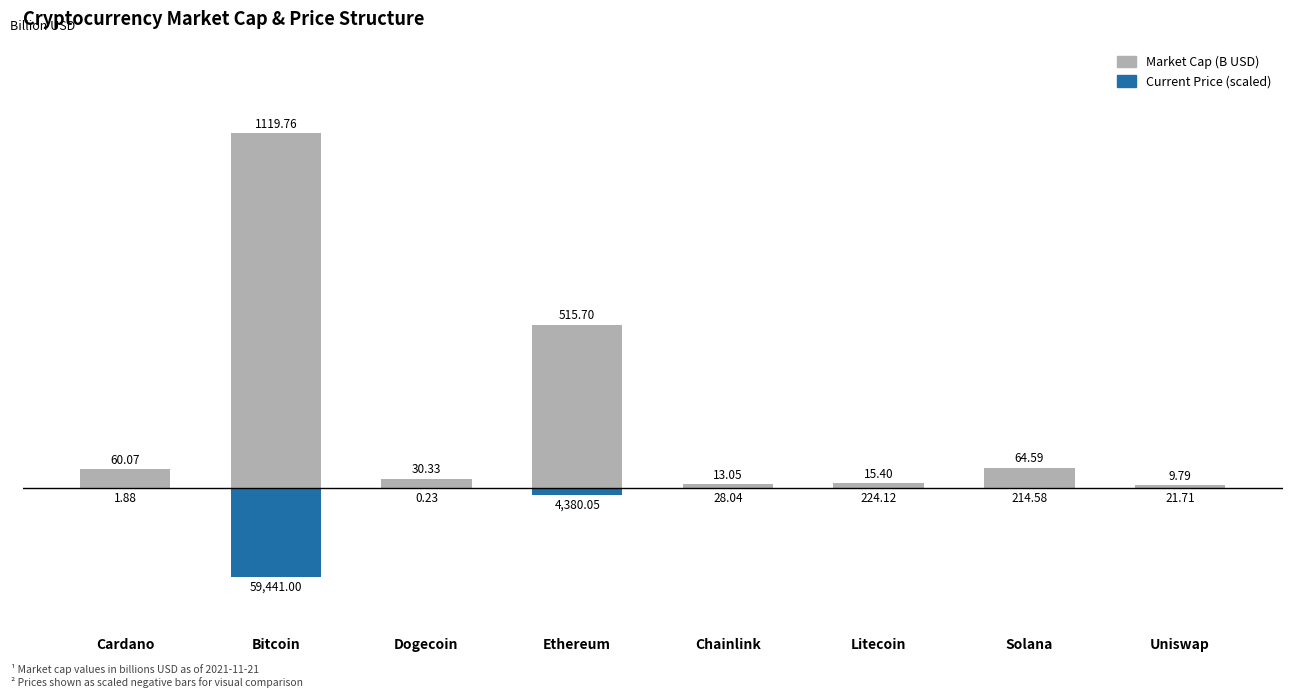

How many bars are there in total?

16